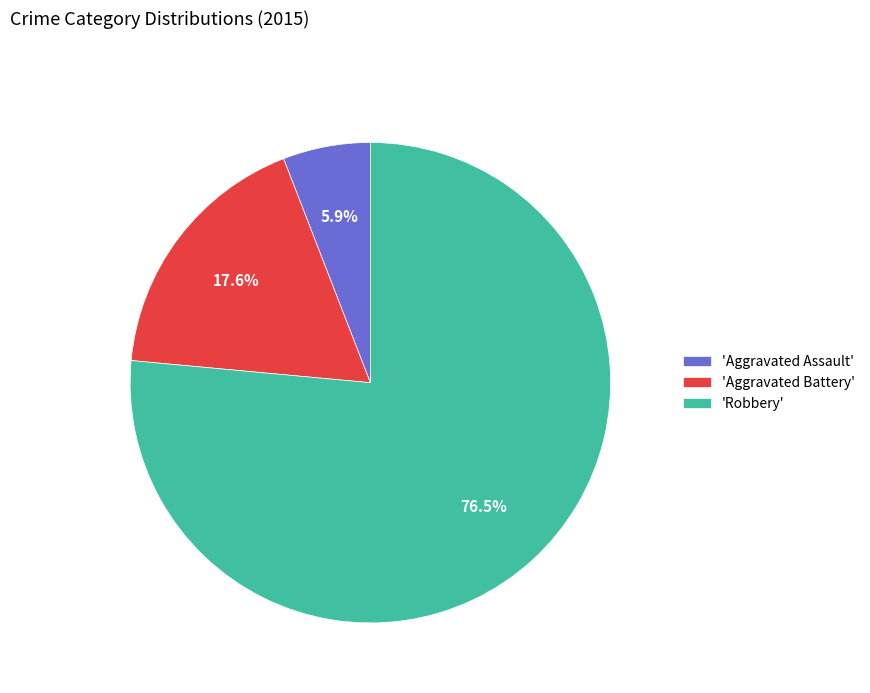

Which has a higher value, 'Aggravated Battery' or 'Robbery'?

'Robbery'